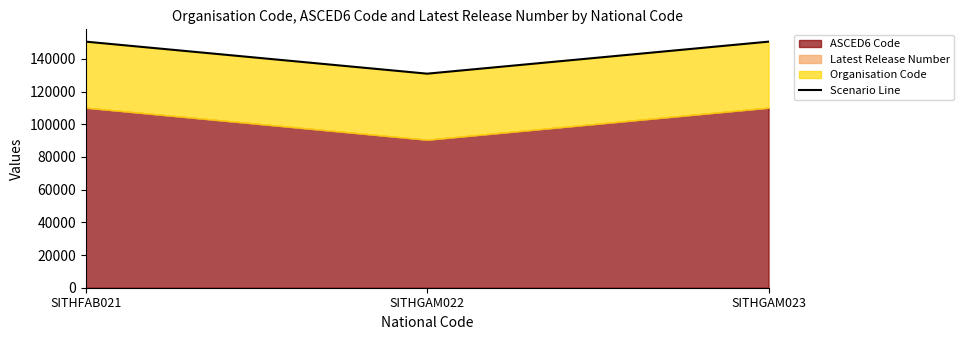

Reading right to left, transcribe all the data shown in this chart.

SITHGAM023=150504	SITHGAM022=130915	SITHFAB021=150506